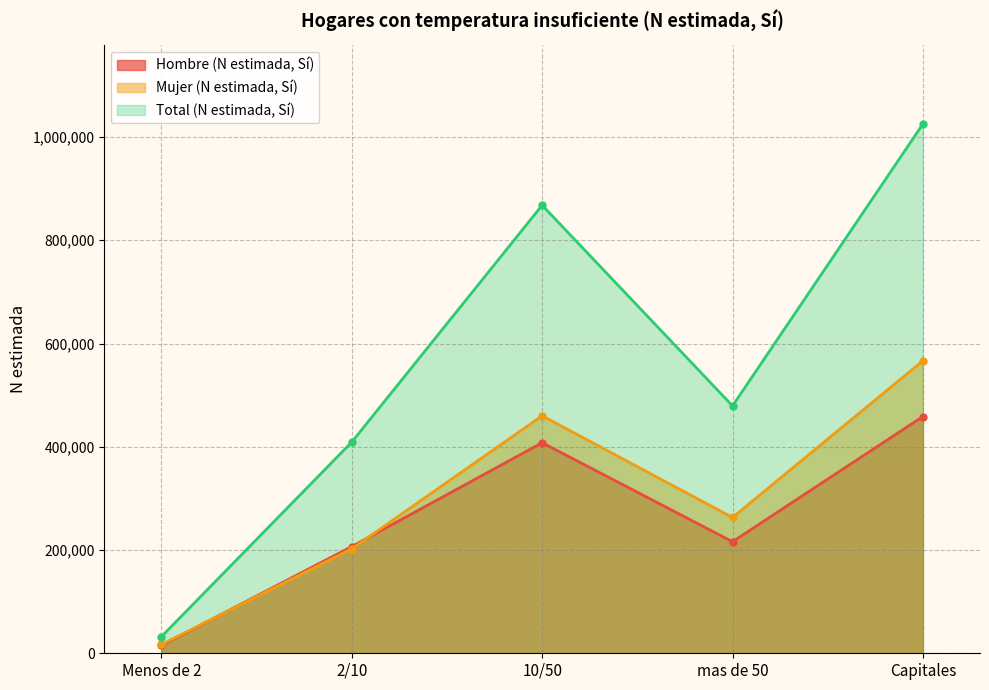

What is the difference between the Total (N estimada, Sí) values at mas de 50 and Menos de 2?

447046